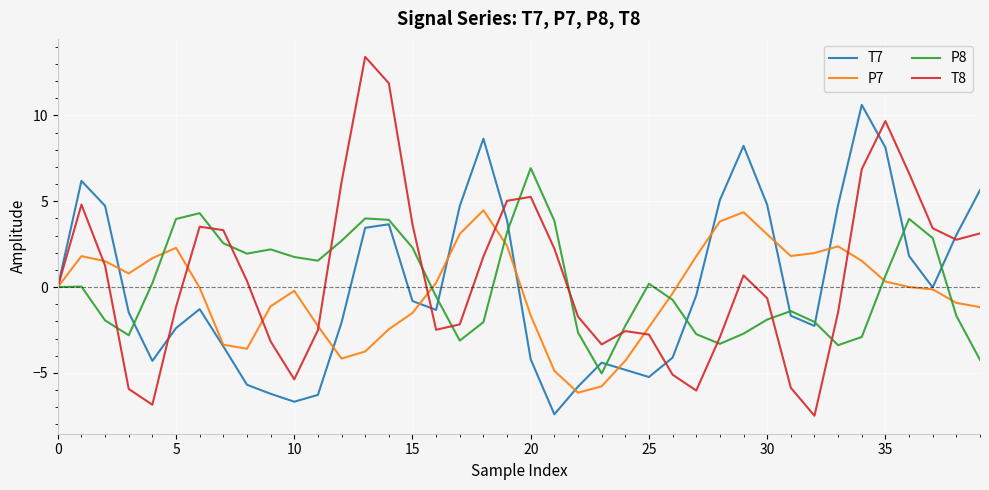

Which series has the widest spread of values?

T8